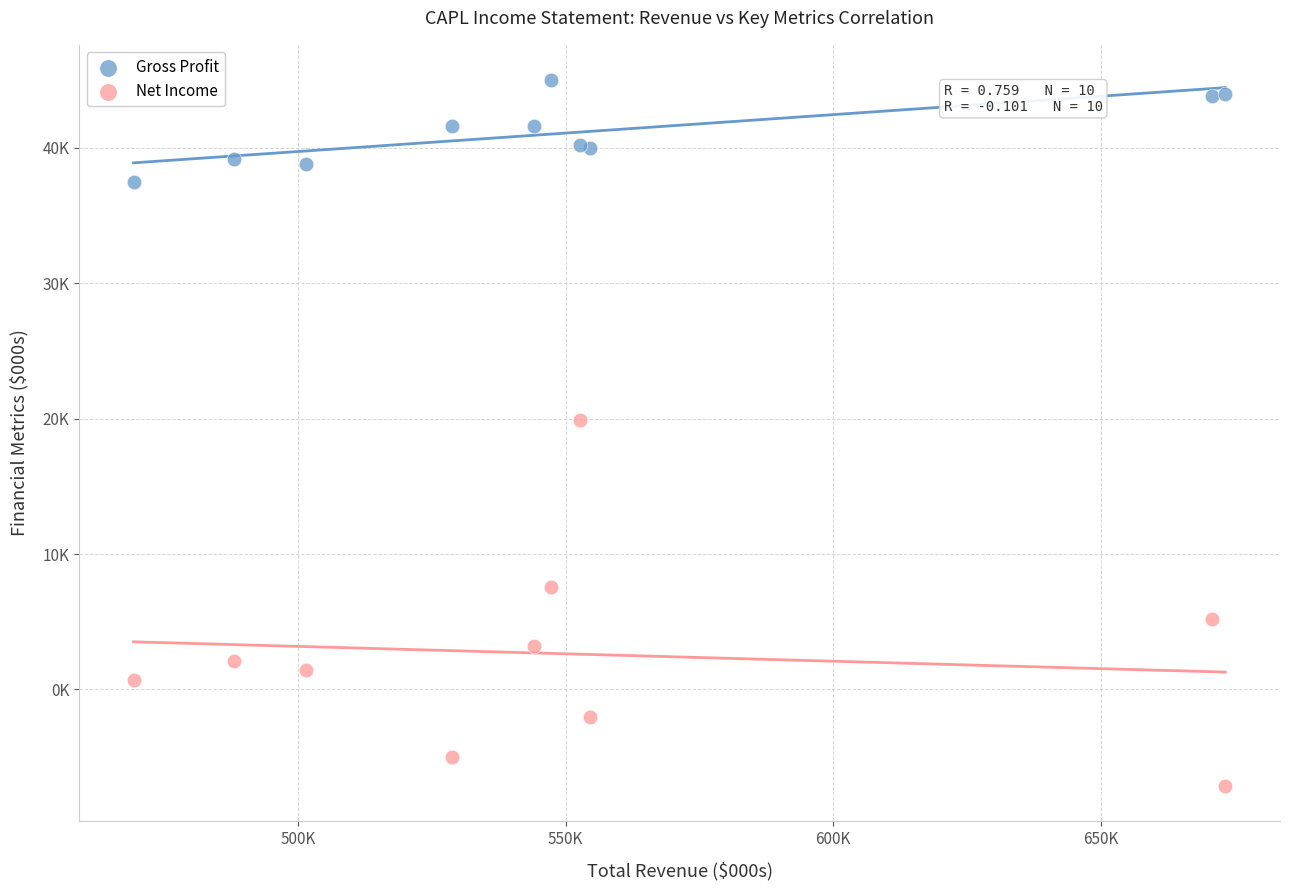

What are all the series names shown in the legend?

Gross Profit, Net Income